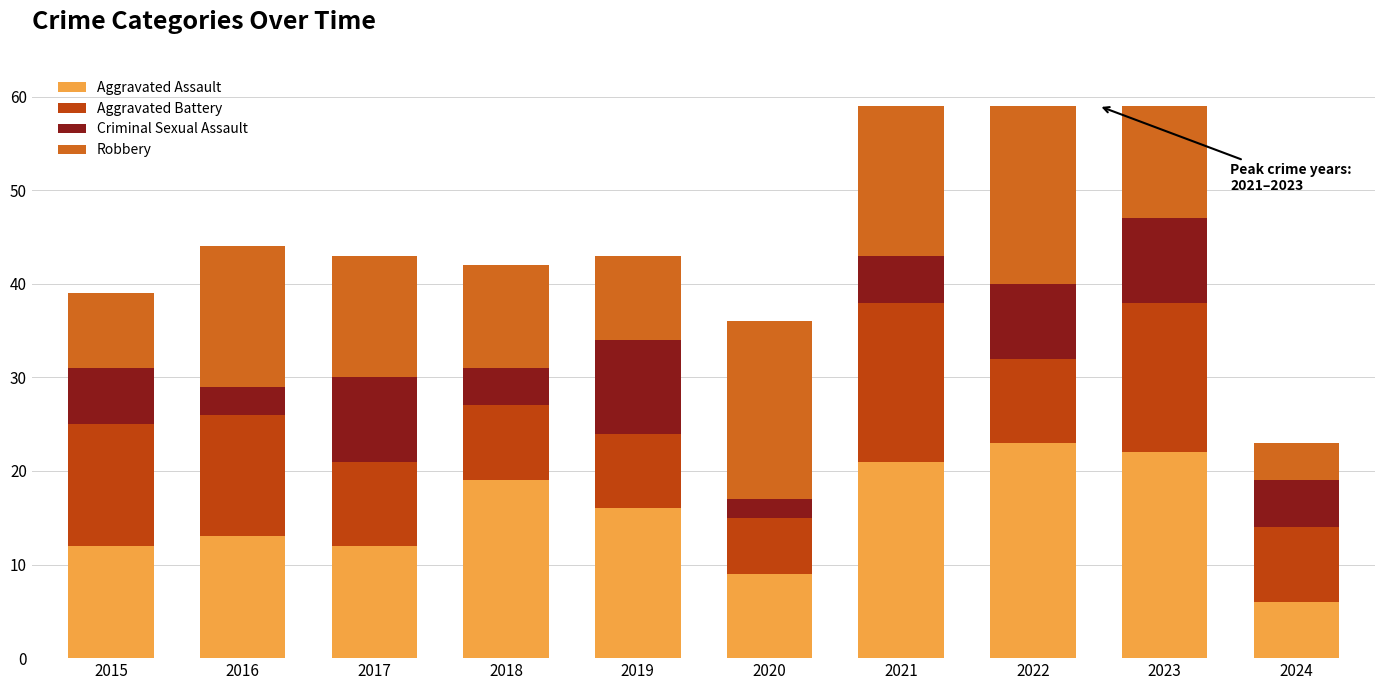

True or false: Aggravated Assault has a value of 2 at 2024.

False